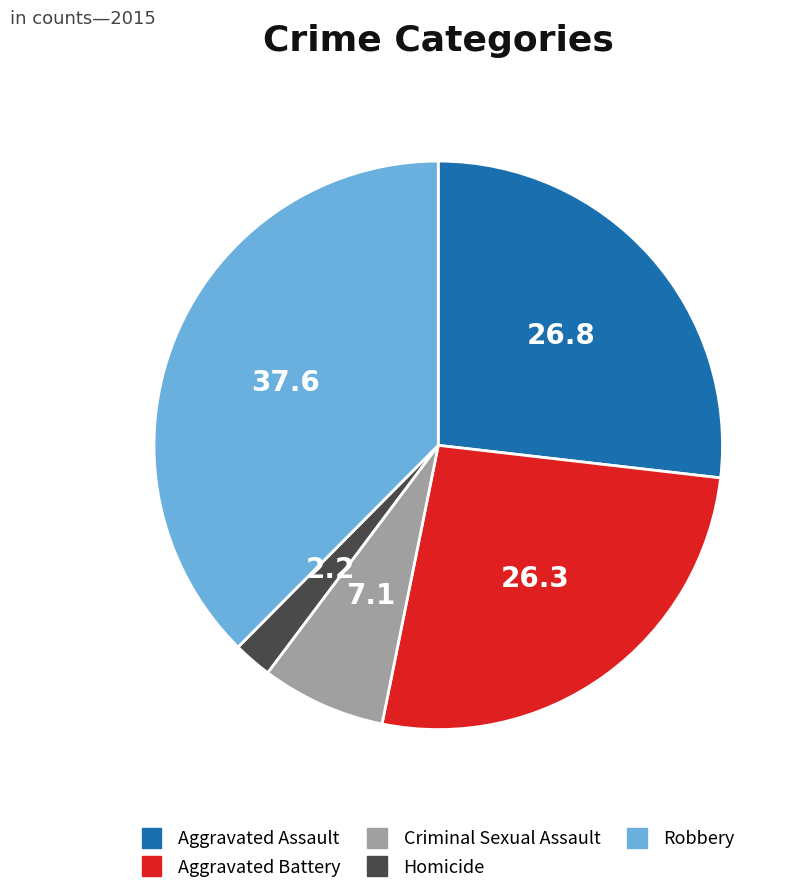

Which slice is the largest?

Robbery